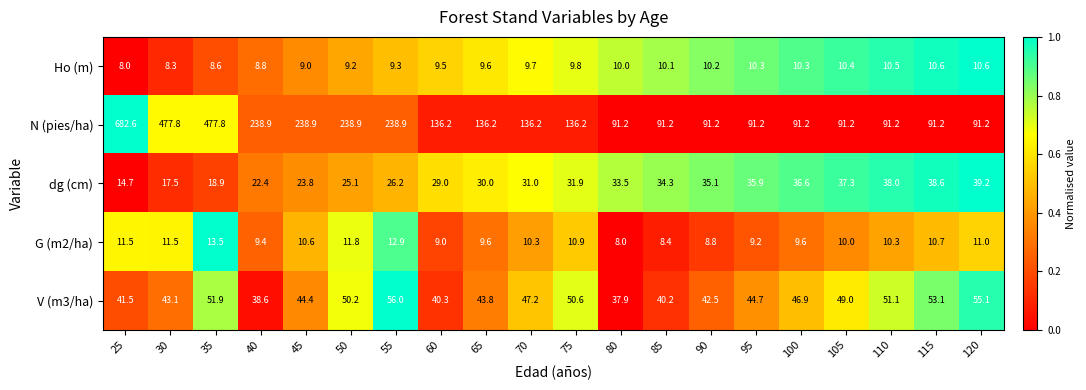

Rank the series at 75 from highest to lowest value.

N (pies/ha), V (m3/ha), dg (cm), G (m2/ha), Ho (m)